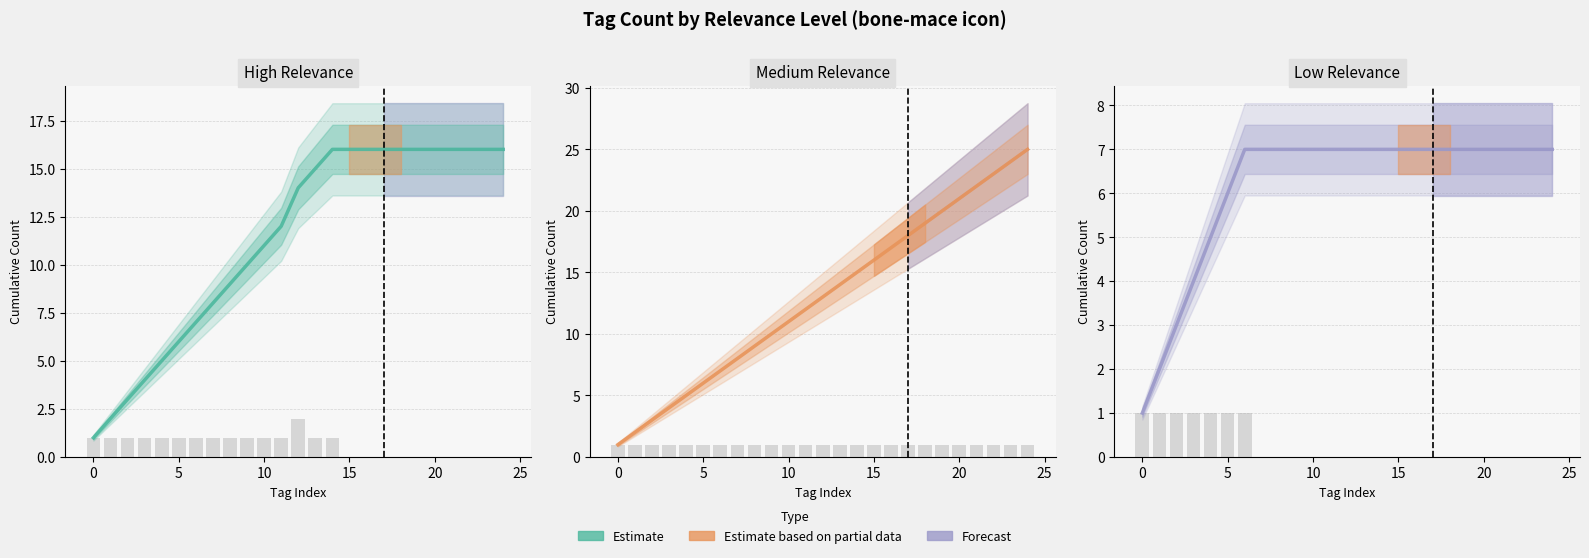

What is the difference between the maximum and minimum values?

6